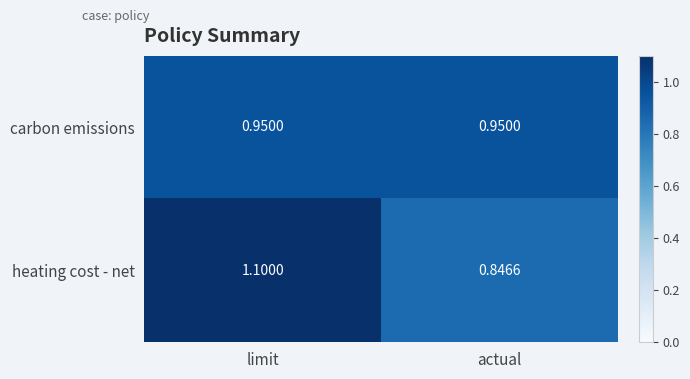

At which label does heating cost - net reach its minimum?

actual